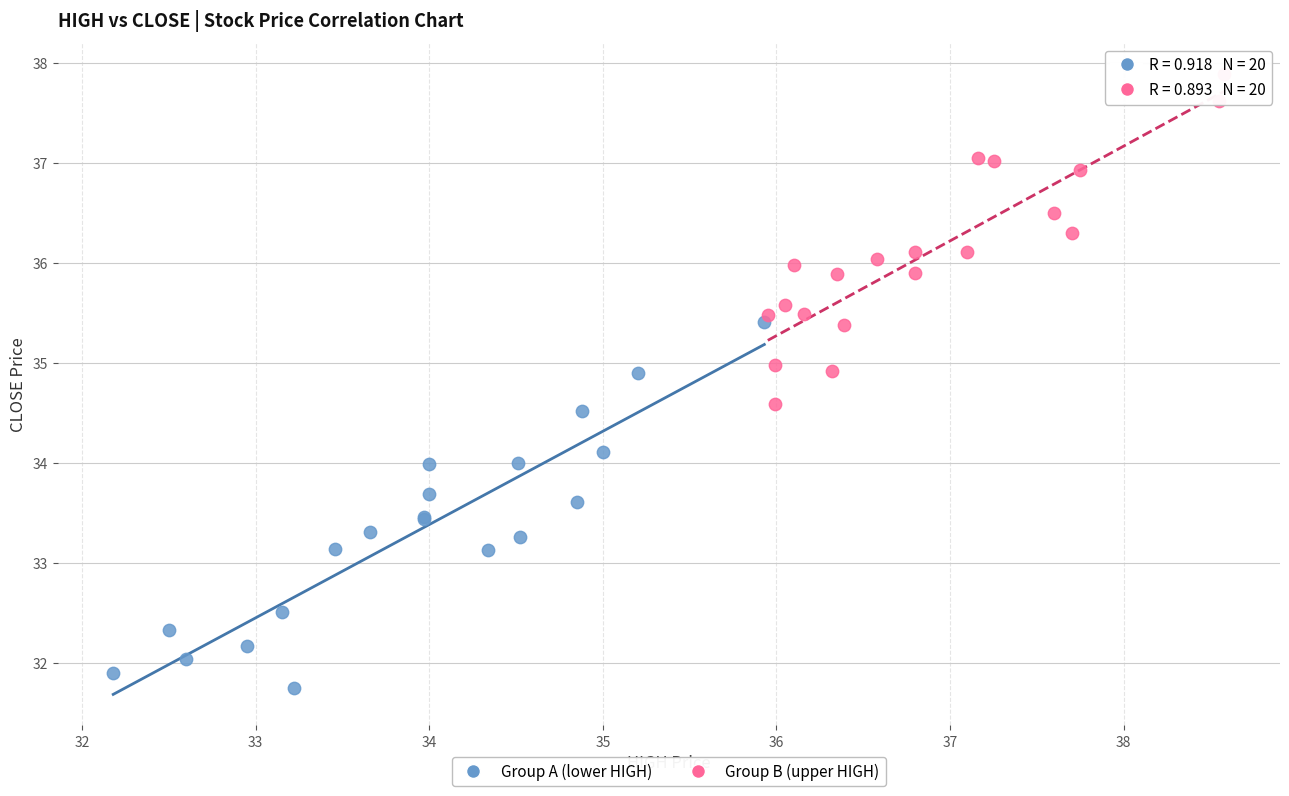

Which series reaches the minimum Y coordinate?

Group A (lower HIGH)